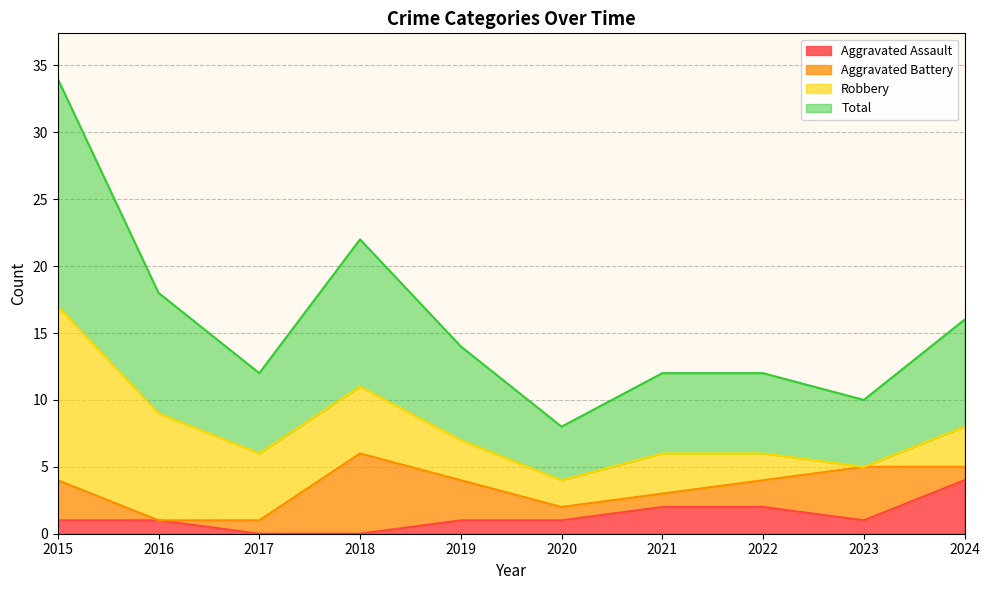

Which series has the largest total across all categories?

Total